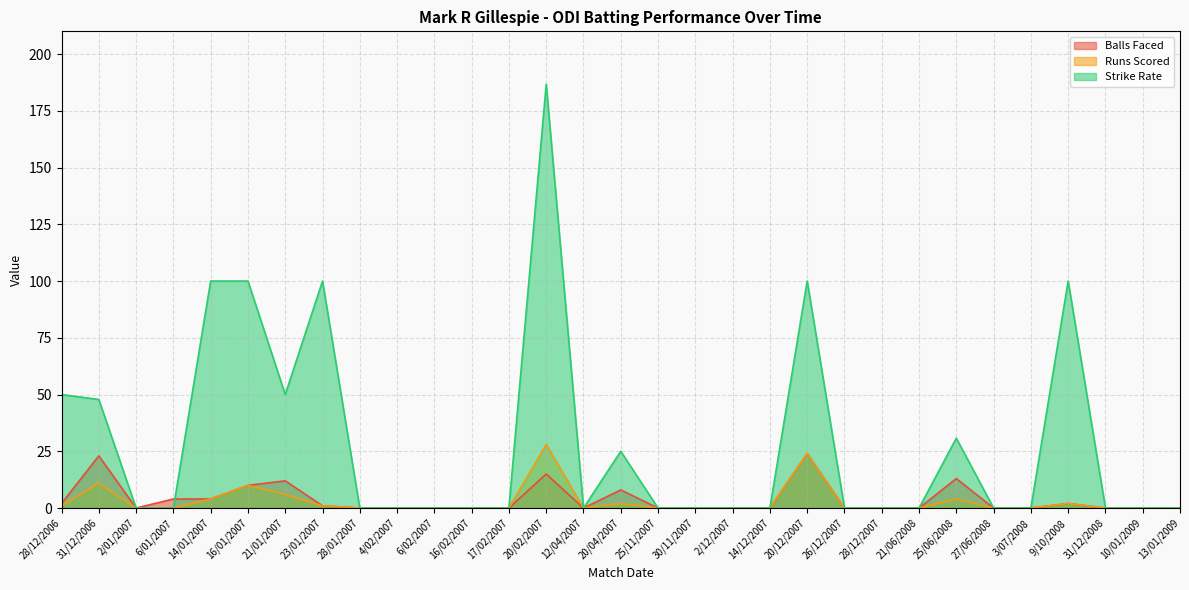

True or false: Runs Scored and Balls Faced cross at least once.

False